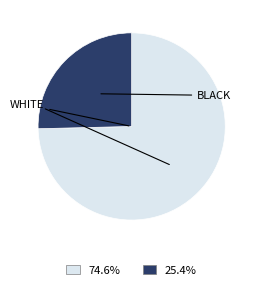

Is there any slice that represents more than half of the pie?

Yes